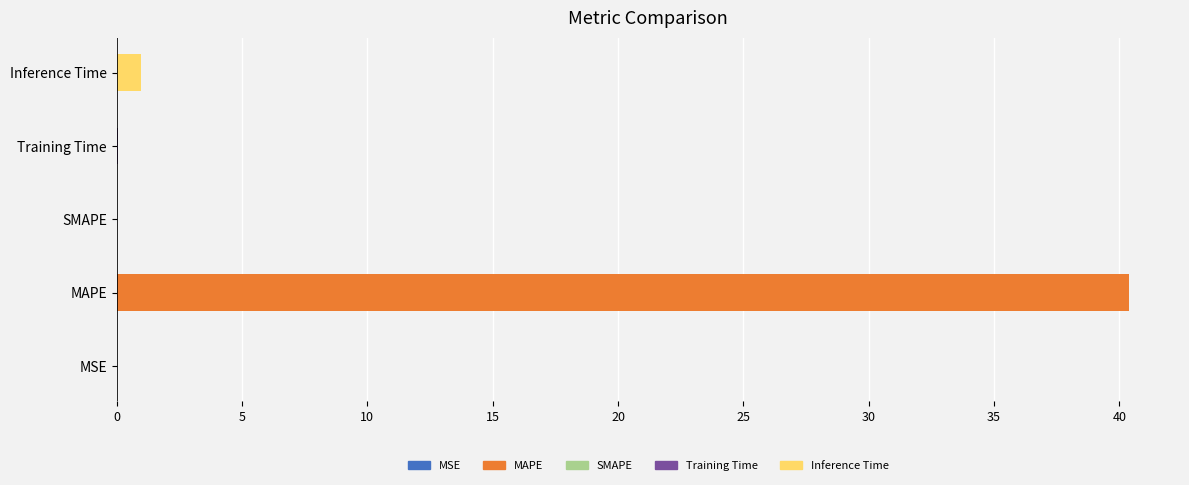

True or false: the data shows 70.1 at MAPE.

False